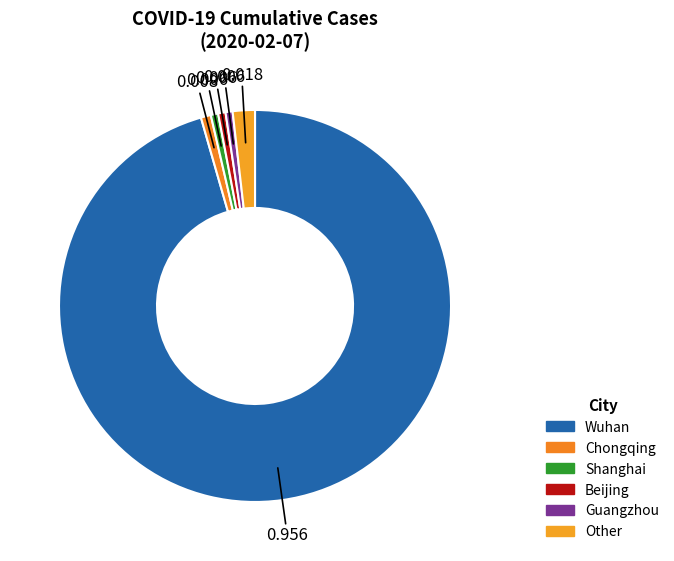

How many slices are in this pie chart?

6